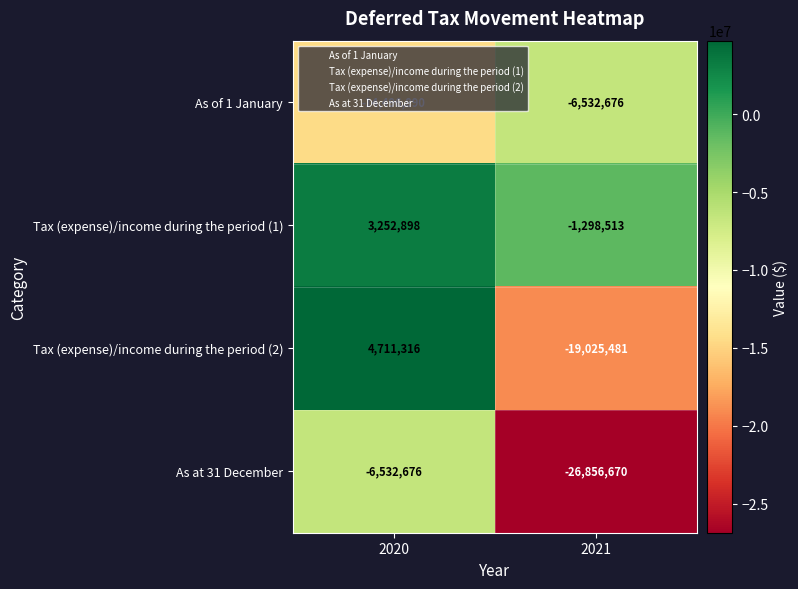

What is the average value of the As at 31 December series?

-16694673